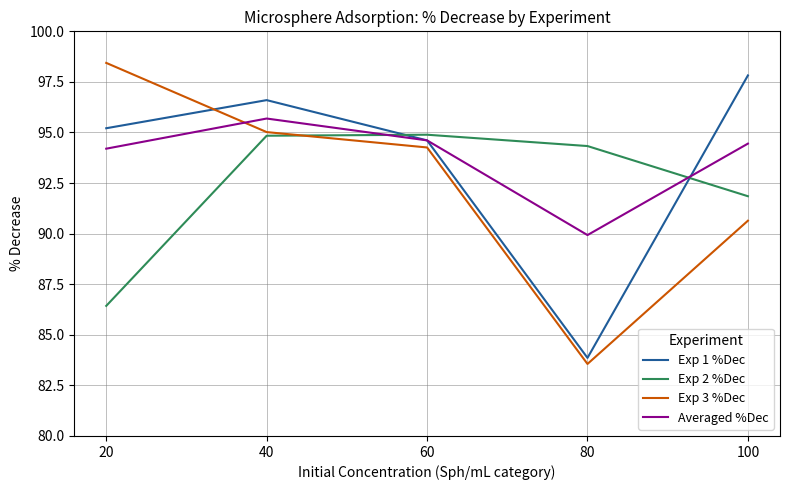

At 100, list the series in order from smallest to largest.

Exp 3 %Dec, Exp 2 %Dec, Averaged %Dec, Exp 1 %Dec